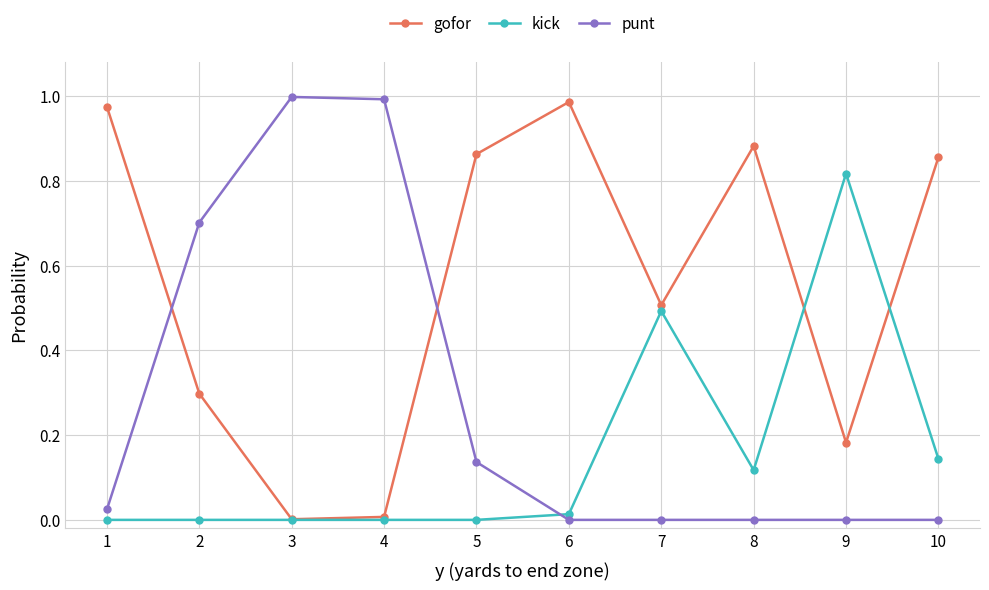

Which series changed the most between 1 and 9?

kick